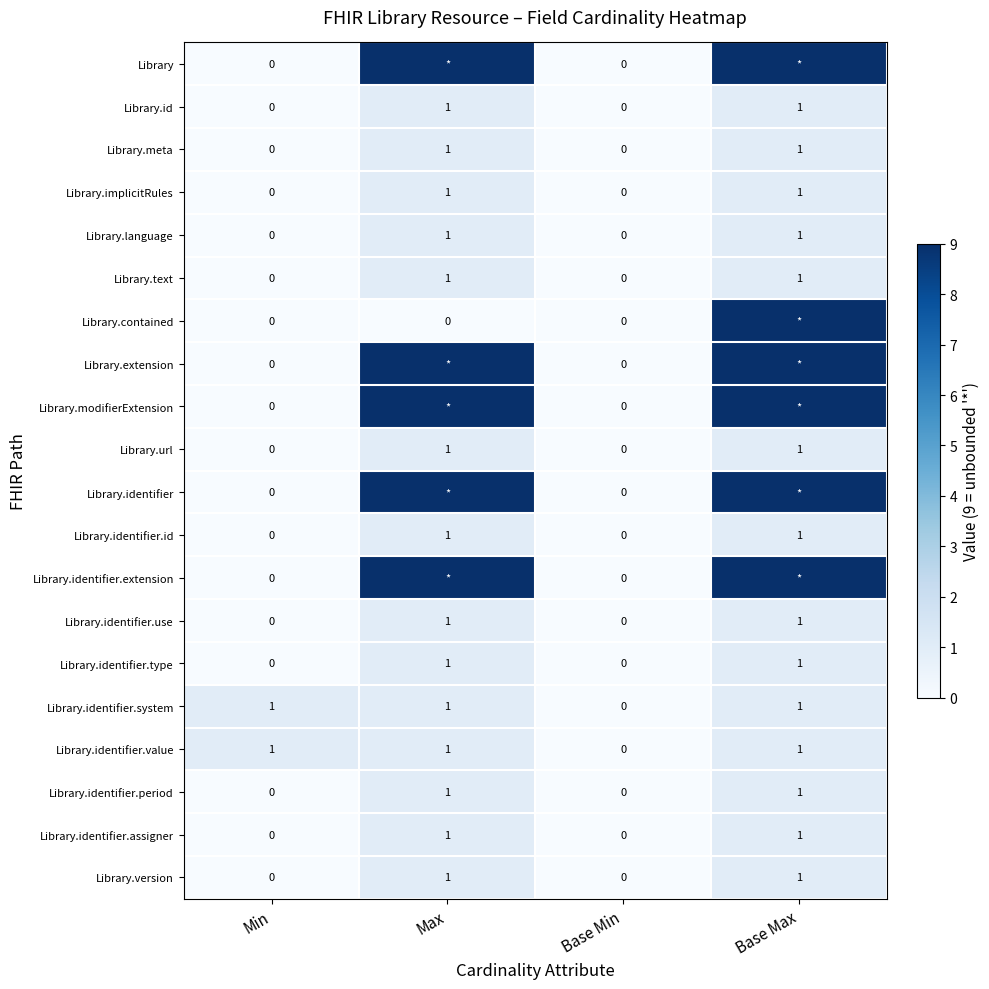

At which category is the sum across all series the highest?

Base Max